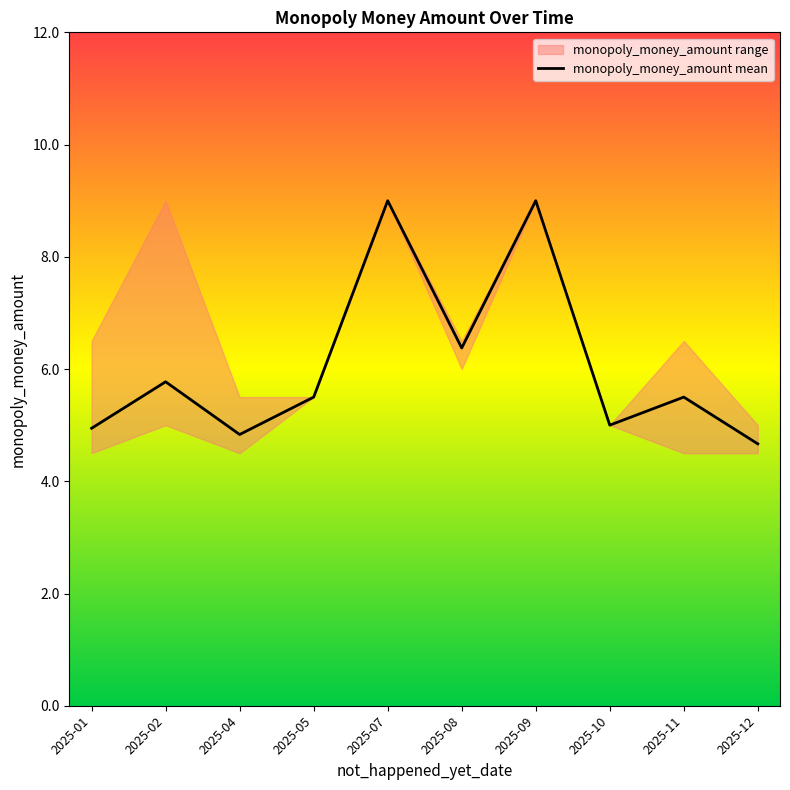

What is the difference between the maximum and minimum values?

4.3